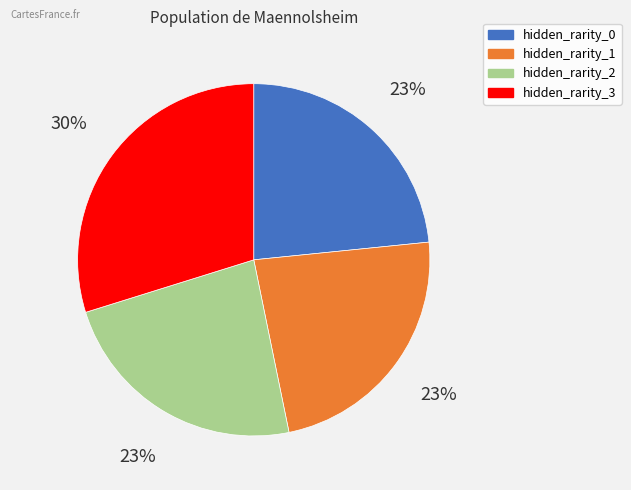

Approximately how many times larger is the value at hidden_rarity_0 compared to hidden_rarity_2?

1.0